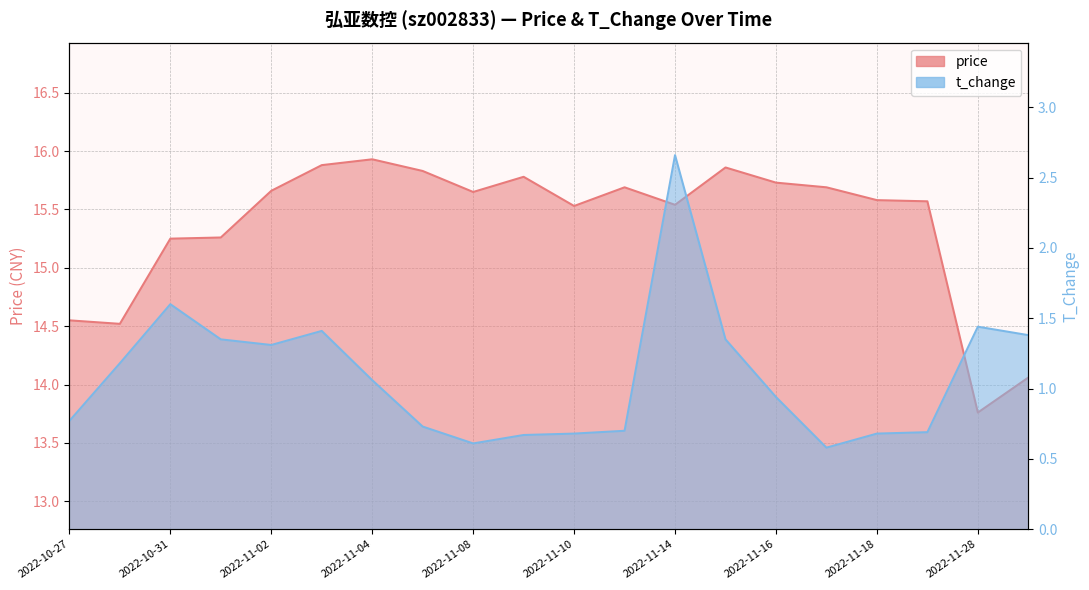

Which series has the largest total across all categories?

price